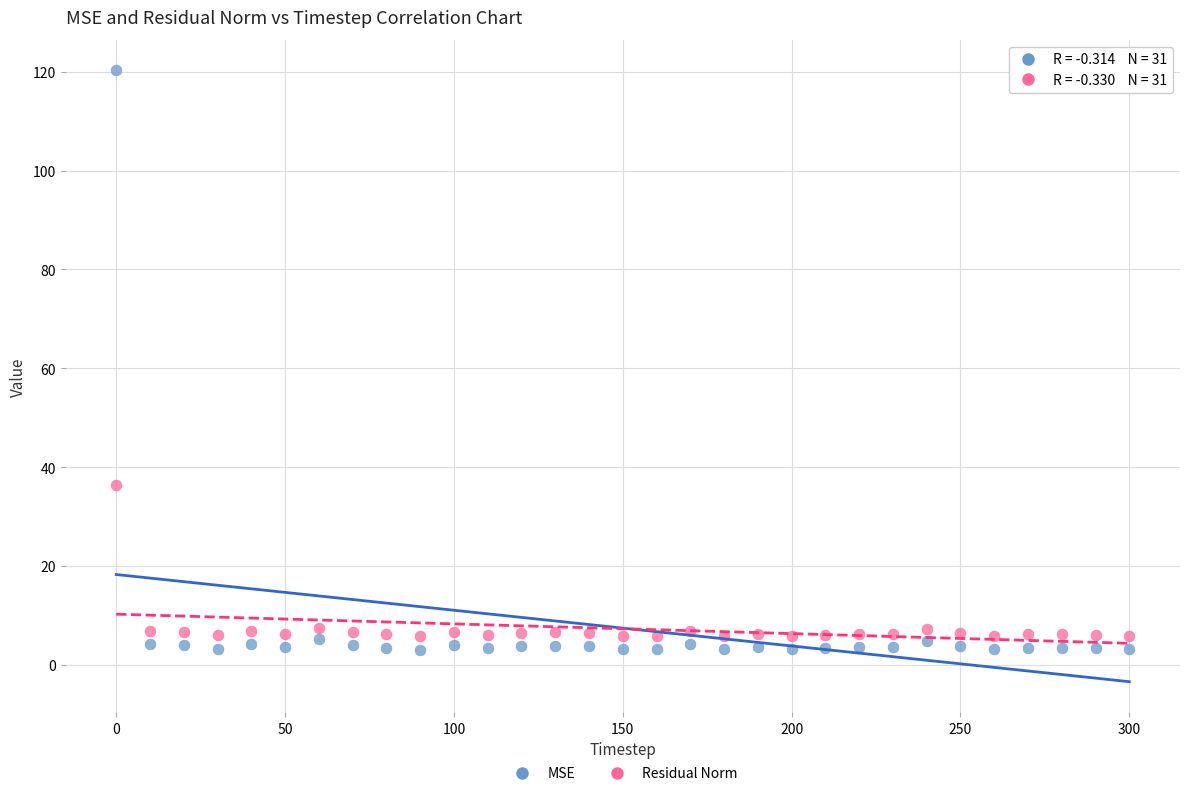

Across all series, what Y value is closest to 61?

36.4